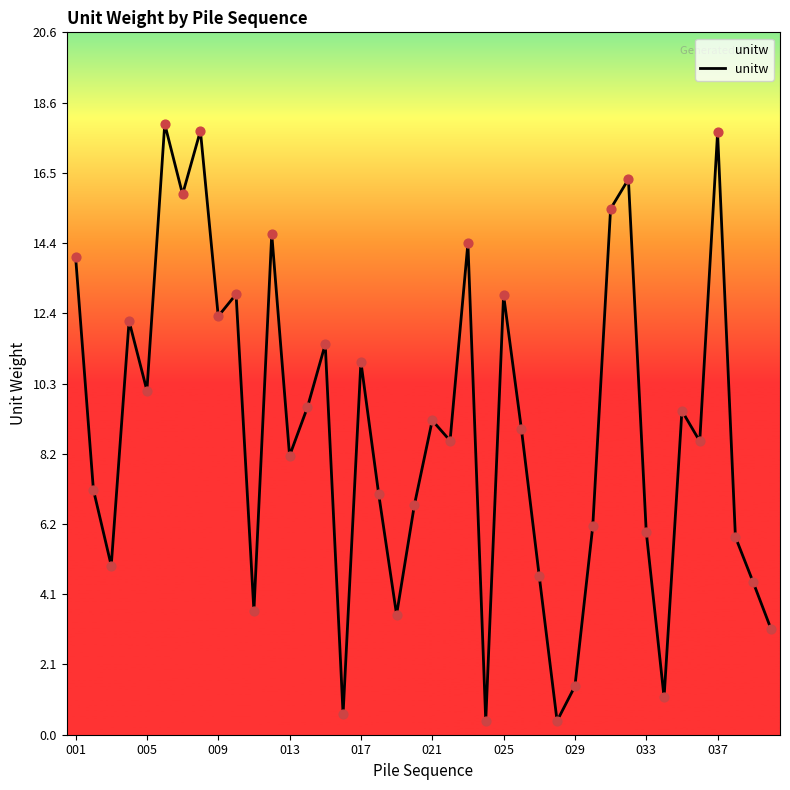

What is the maximum value shown in the chart?

17.9